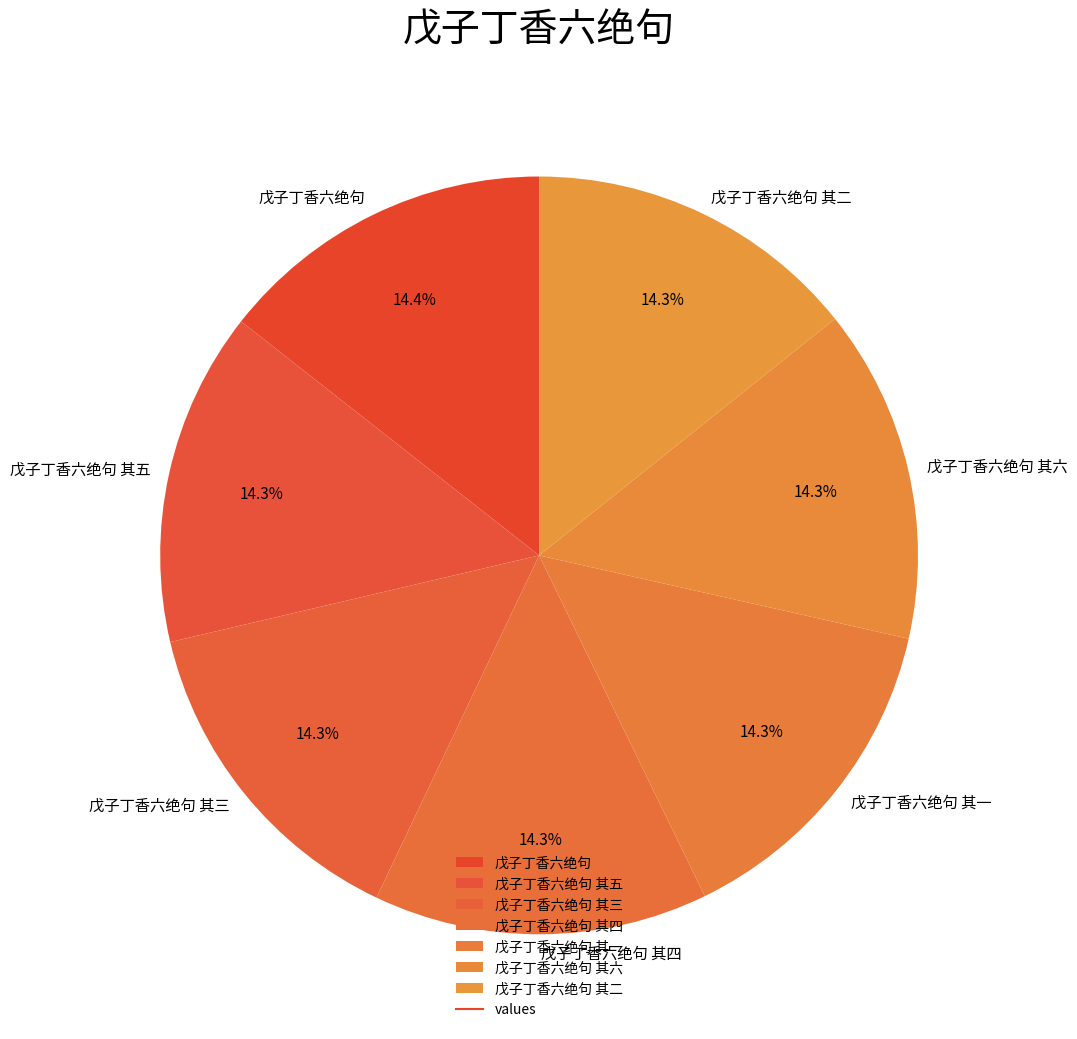

What is the ratio of the value at 戊子丁香六绝句 其三 to the value at 戊子丁香六绝句 其六?

1.0